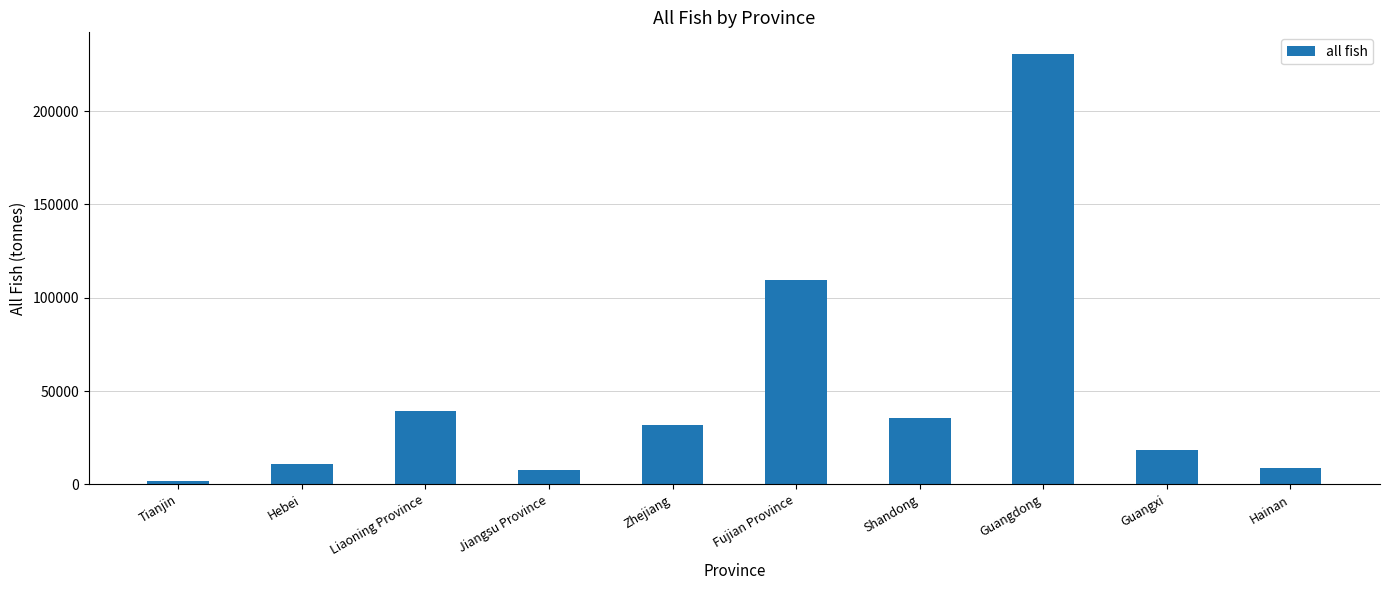

At which label is the value closest to 116293?

Fujian Province